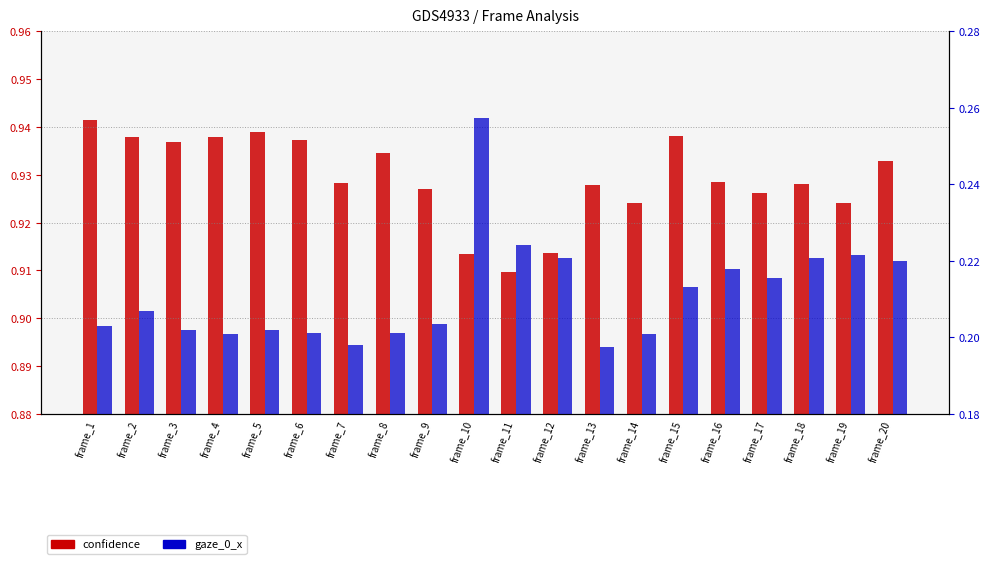

Reading left to right, transcribe all the data shown in this chart.

confidence: 0.9	0.9	0.9	0.9	0.9	0.9	0.9	0.9	0.9	0.9	0.9	0.9	0.9	0.9	0.9	0.9	0.9	0.9	0.9	0.9
gaze_0_x: 0.2	0.2	0.2	0.2	0.2	0.2	0.2	0.2	0.2	0.3	0.2	0.2	0.2	0.2	0.2	0.2	0.2	0.2	0.2	0.2